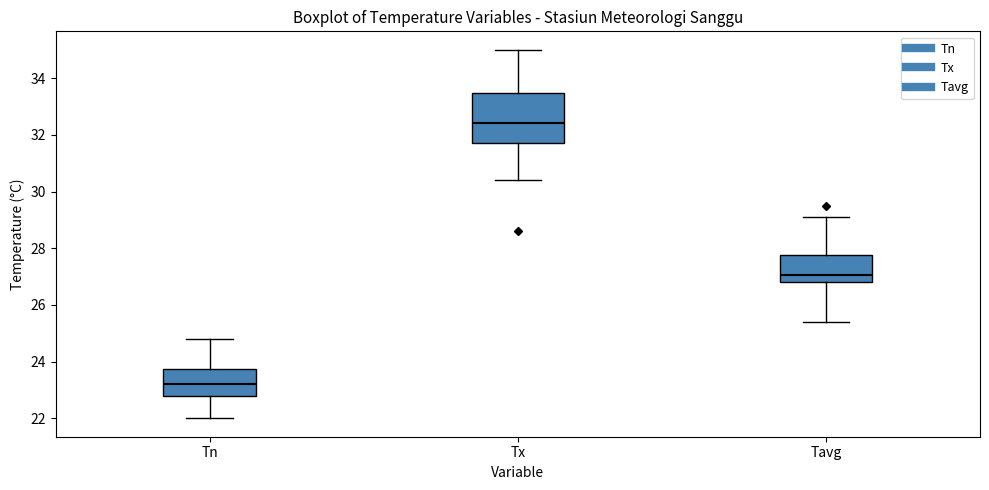

Reading left to right, transcribe this box plot: for each box, give where its median line is, the range the box spans, and where its two whiskers end, as read against the y-axis. The values are not printed on the chart, so give them approximately, as read against the axis.

Tn: median 23.2, box 22.8 to 23.8, whiskers 22.0 to 24.8
Tx: median 32.4, box 31.8 to 33.4, whiskers 30.4 to 35.0
Tavg: median 27.0, box 26.8 to 27.8, whiskers 25.4 to 29.2